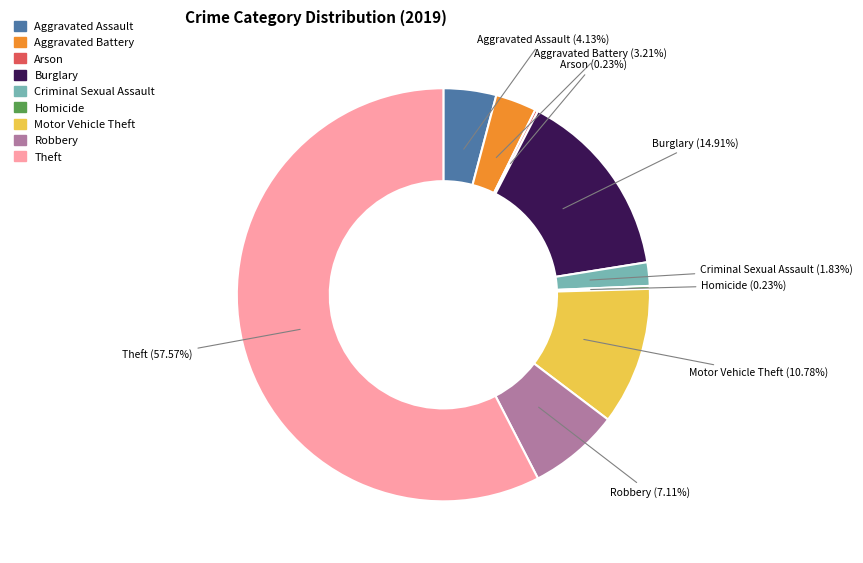

What percentage do Burglary and Robbery together represent?

22.0%